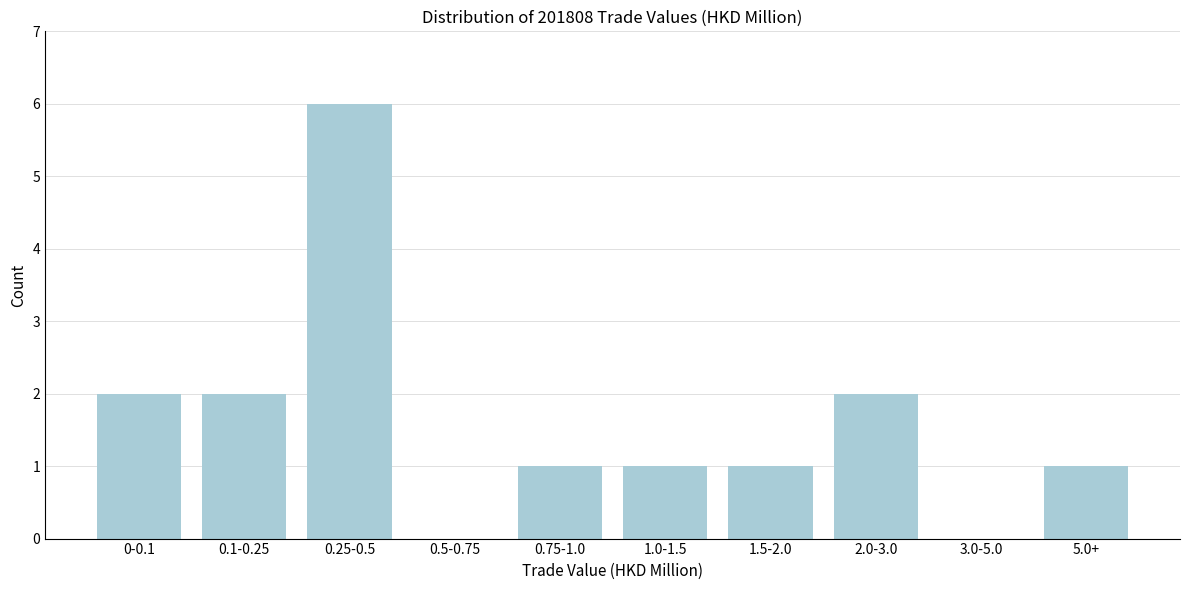

Reading right to left, what are all the values shown in this chart?

5.0+=1	3.0-5.0=0	2.0-3.0=2	1.5-2.0=1	1.0-1.5=1	0.75-1.0=1	0.5-0.75=0	0.25-0.5=6	0.1-0.25=2	0-0.1=2